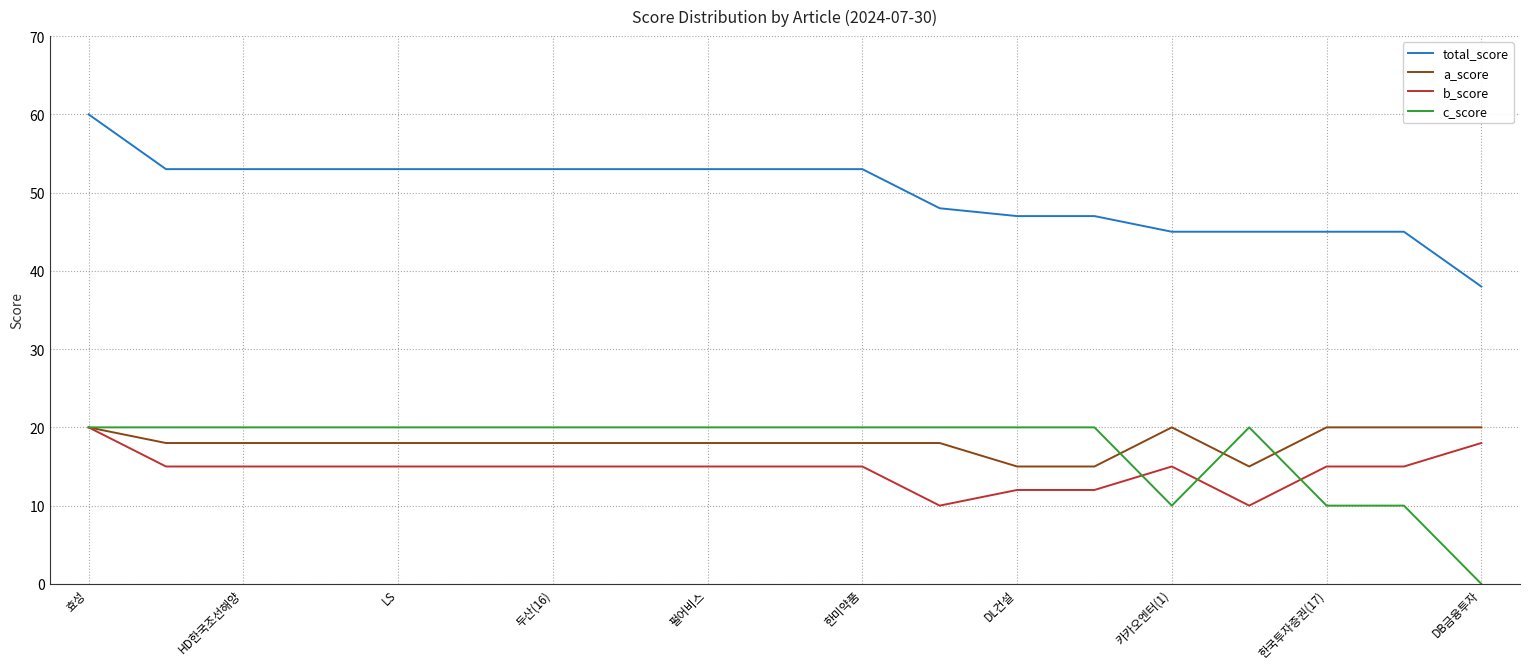

True or false: total_score and c_score cross at least once.

False